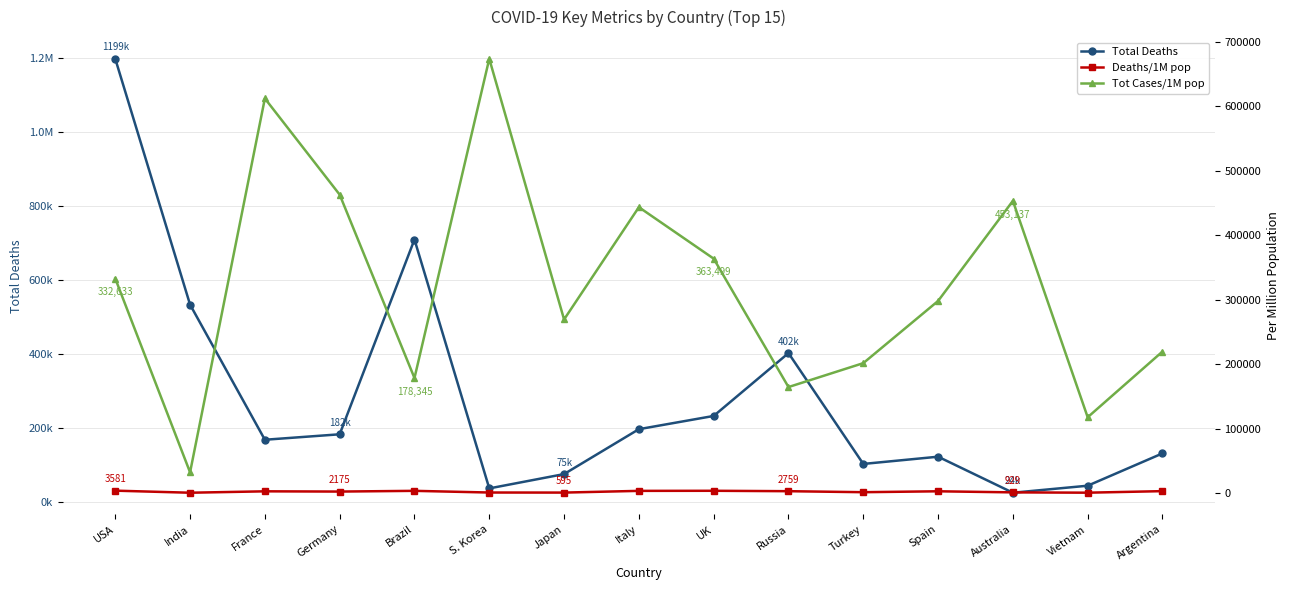

Read the Tot Cases/1M pop value at Russia, to the nearest 10.

164310